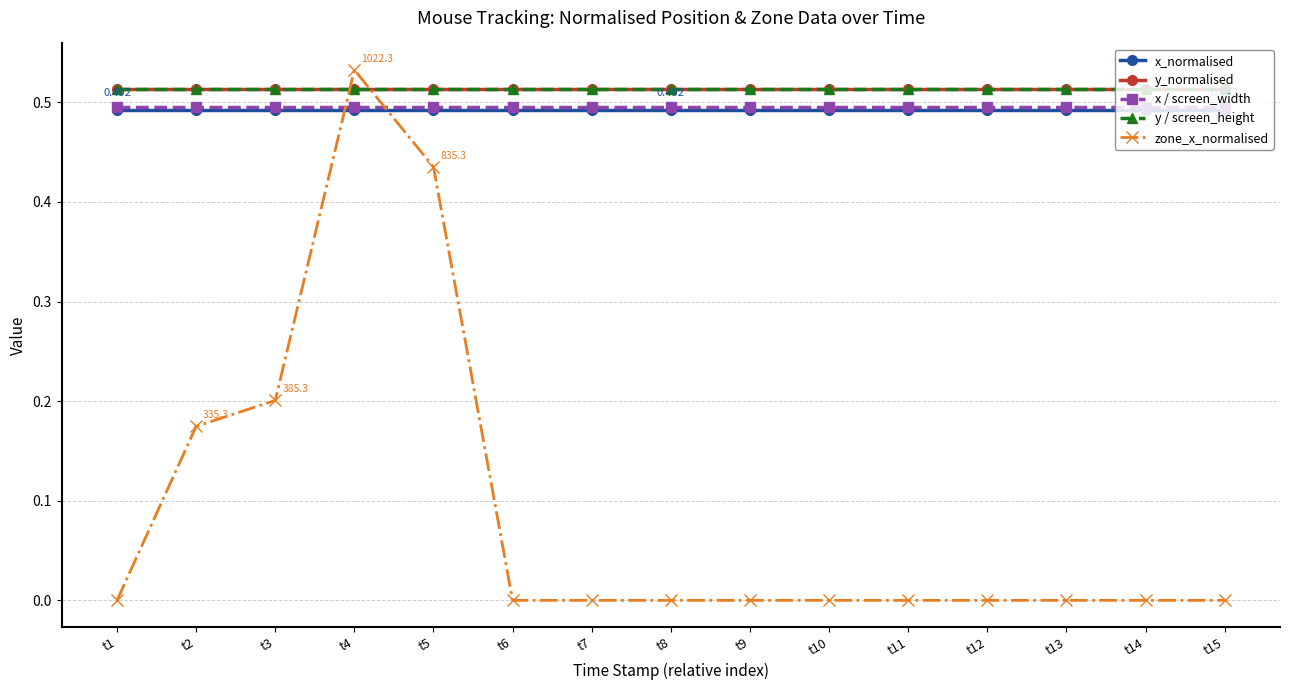

Is this an area chart (filled region under the line)?

No